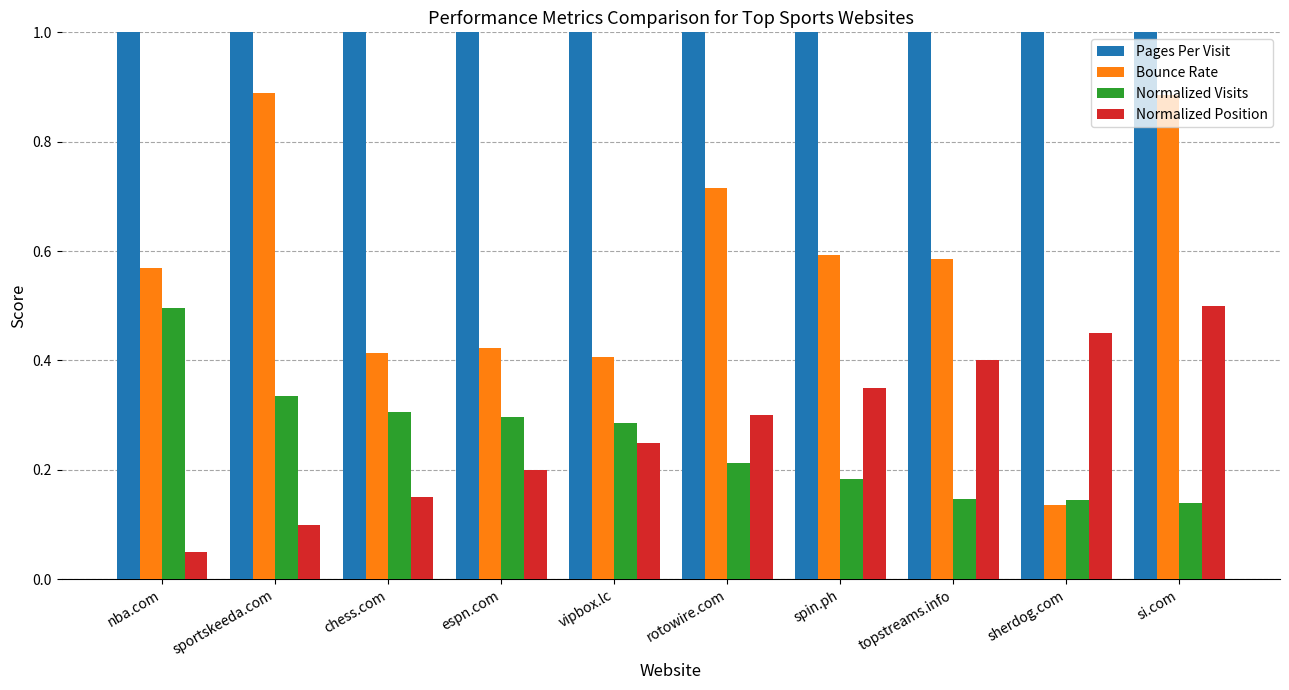

What is the label of the 5th bar from the left?

vipbox.lc